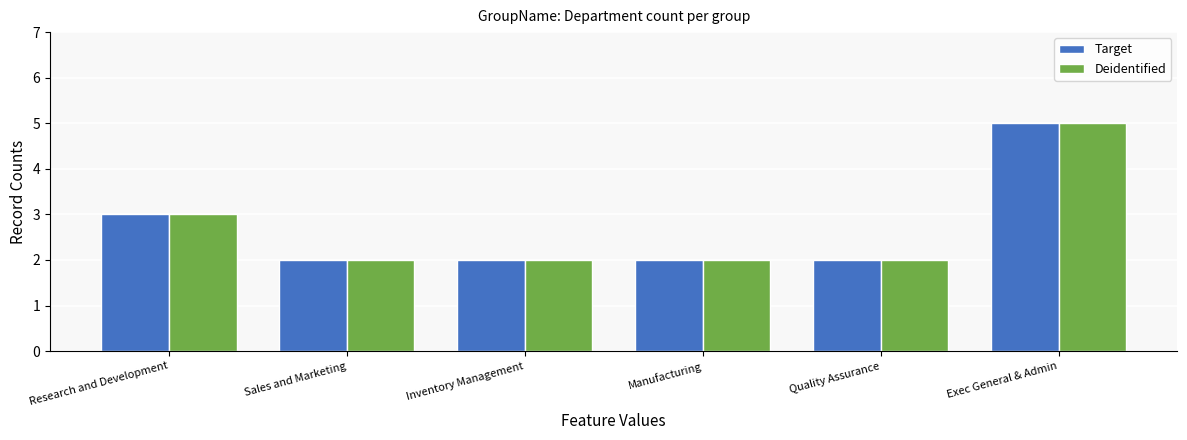

Reading right to left, list all the values displayed in this chart.

Target: Exec General & Admin=5	Quality Assurance=2	Manufacturing=2	Inventory Management=2	Sales and Marketing=2	Research and Development=3
Deidentified: Exec General & Admin=5	Quality Assurance=2	Manufacturing=2	Inventory Management=2	Sales and Marketing=2	Research and Development=3